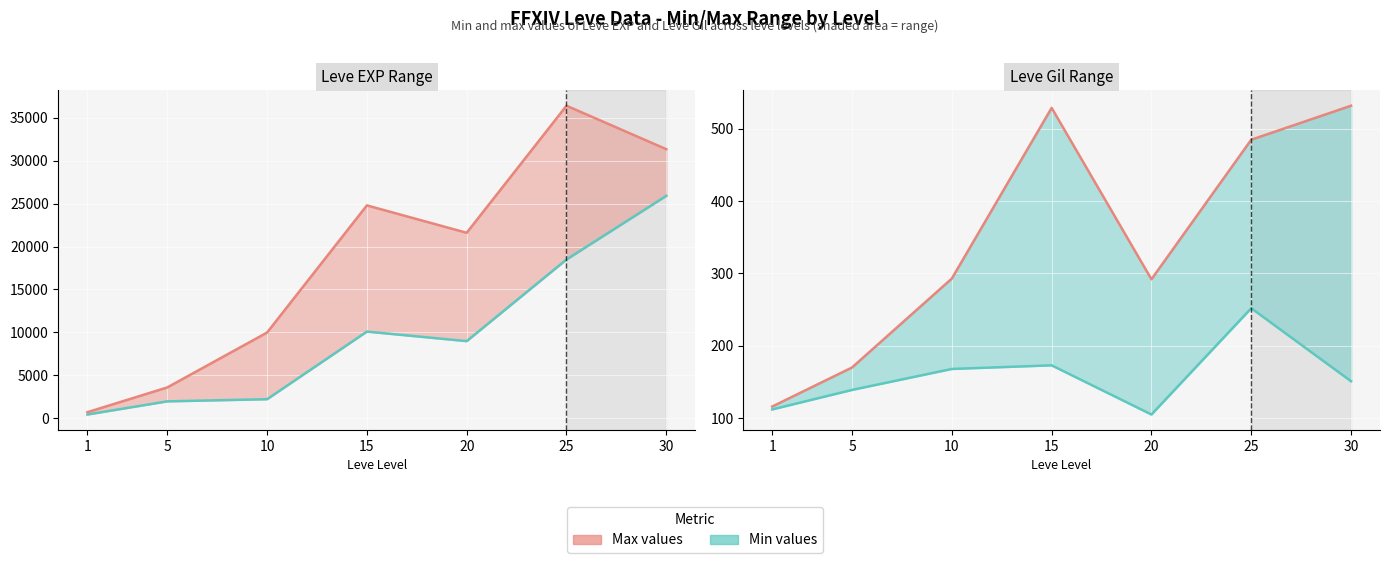

True or false: Max values and Min values intersect in this chart.

False